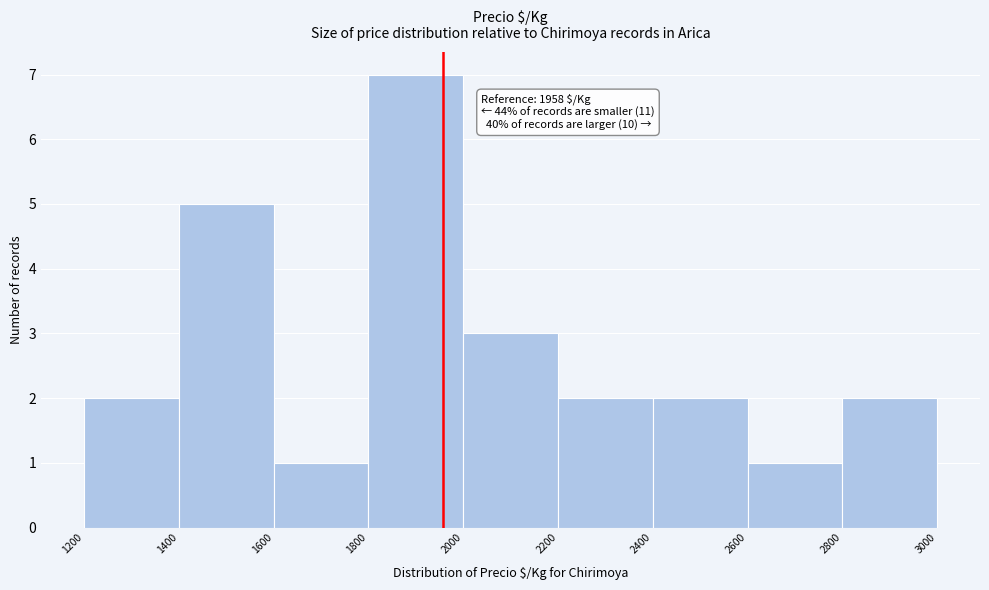

Which range on the x-axis has the tallest bar?

1800 to 2000